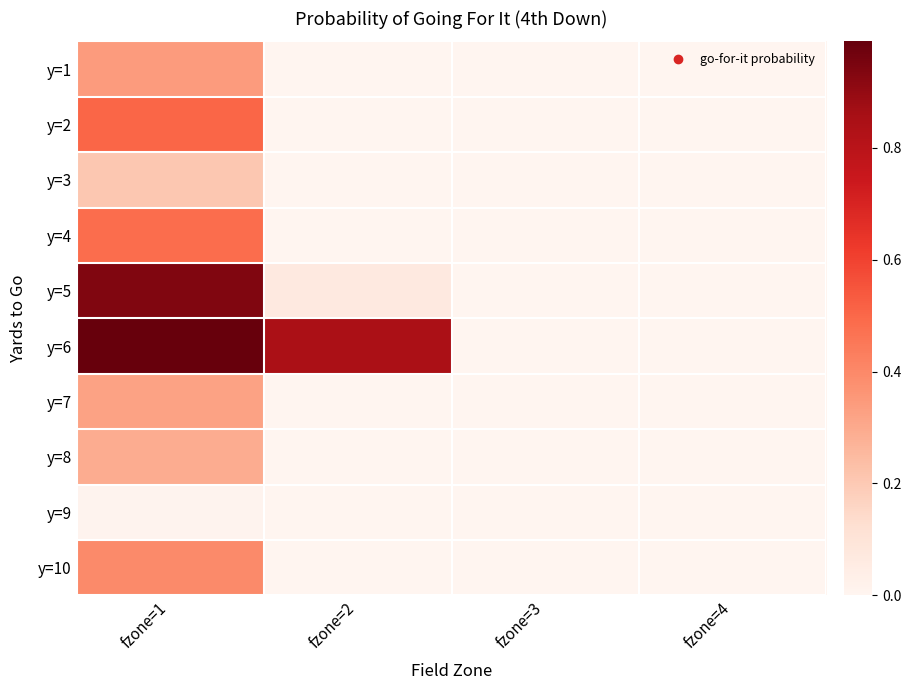

How many data points does each series have?

4